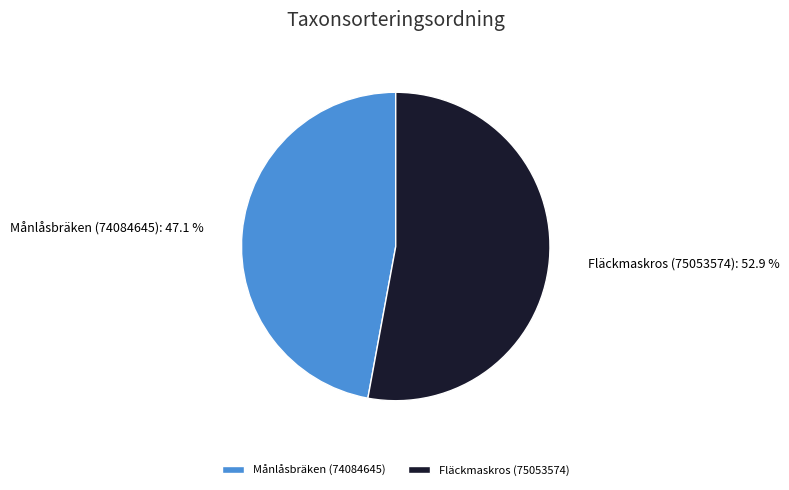

Approximately how many times larger is the value at Månlåsbräken (74084645) compared to Fläckmaskros (75053574)?

0.9